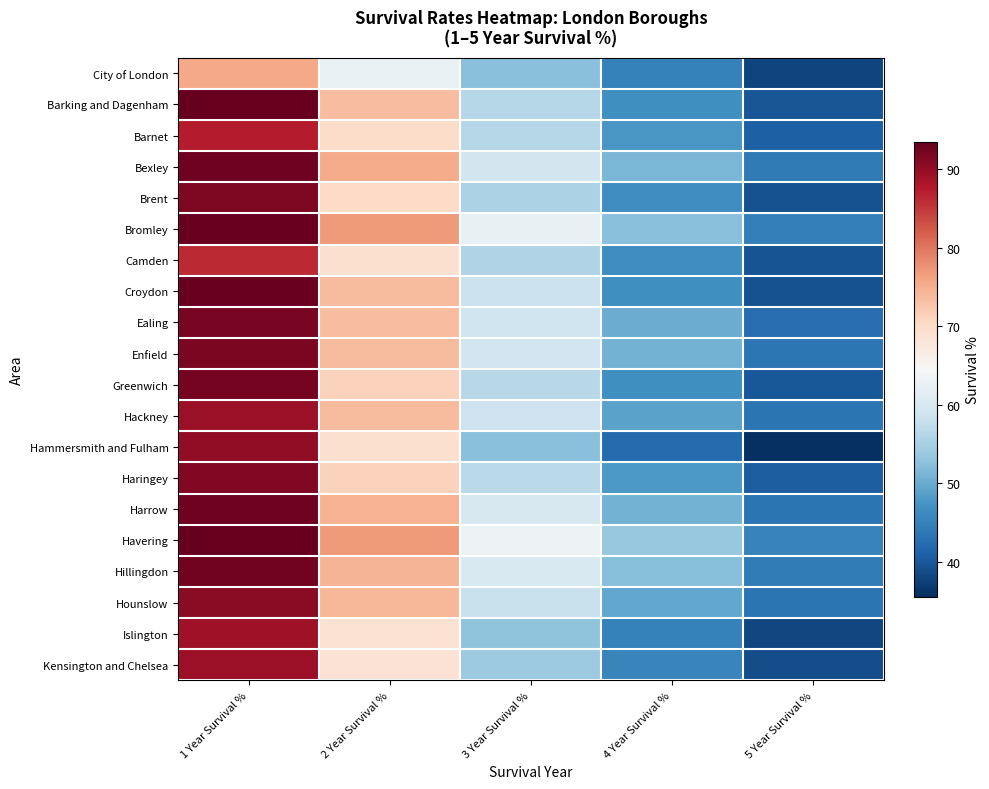

Which has a higher value, 4 Year Survival % or 3 Year Survival %?

3 Year Survival %